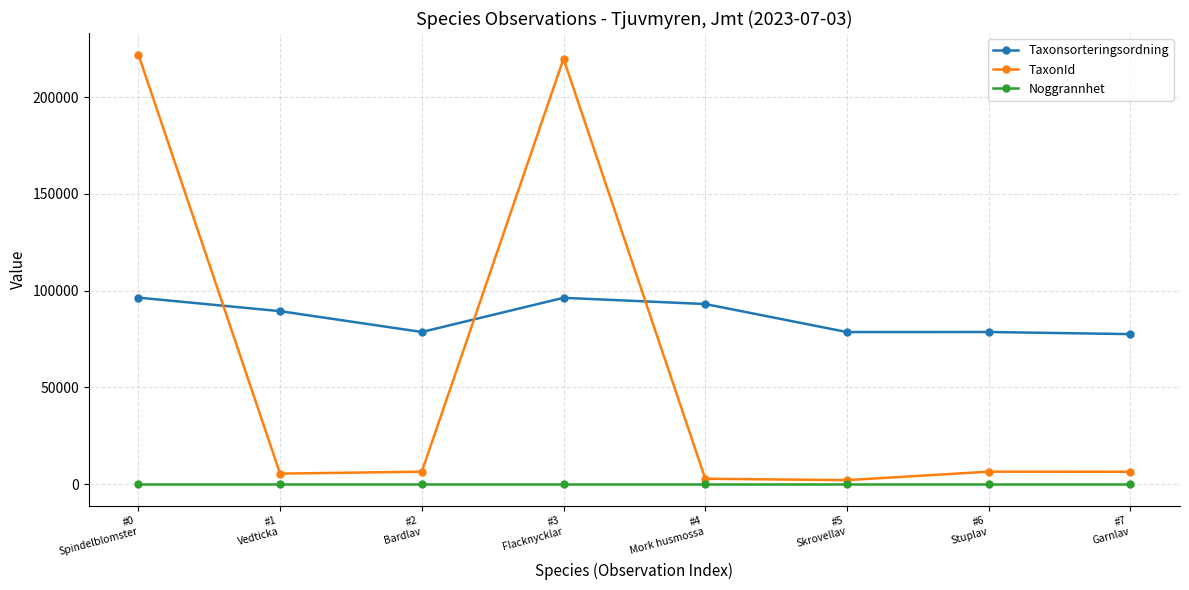

What is the difference between the maximum and minimum values in the TaxonId series?

219871